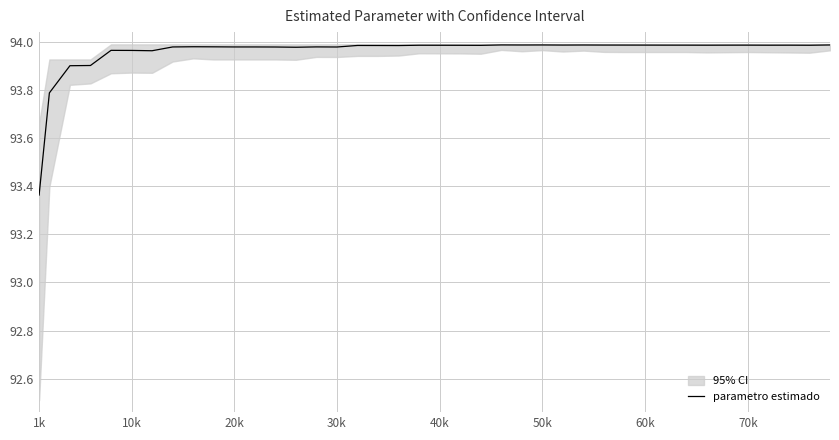

Does the chart display data point markers on the line(s)?

No